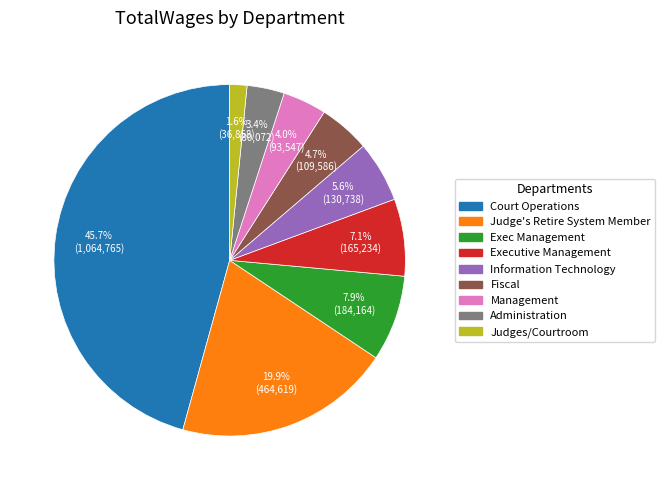

To the nearest percent, what is the average slice percentage?

11%